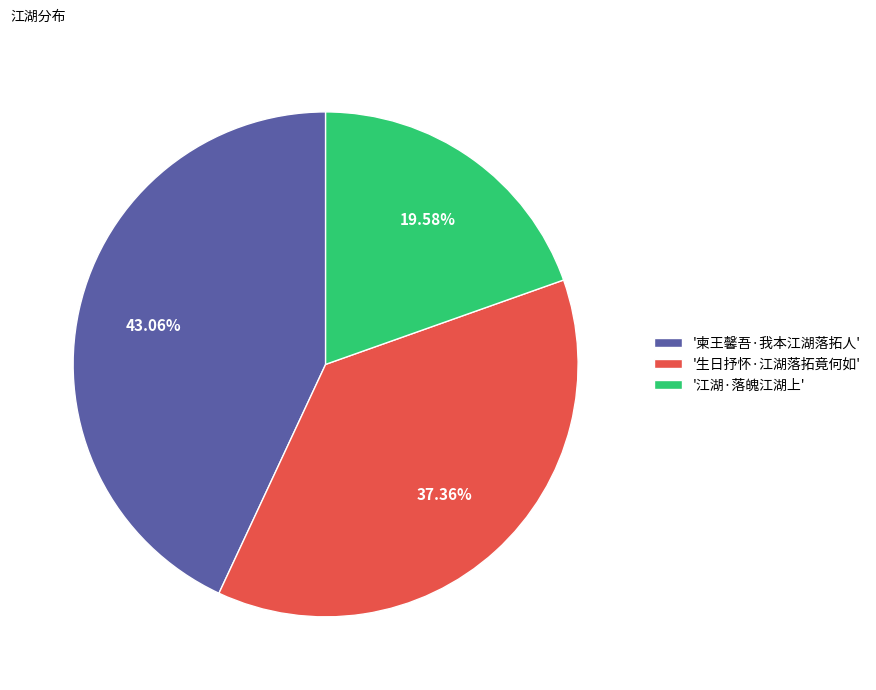

Is there a majority slice in this chart?

No